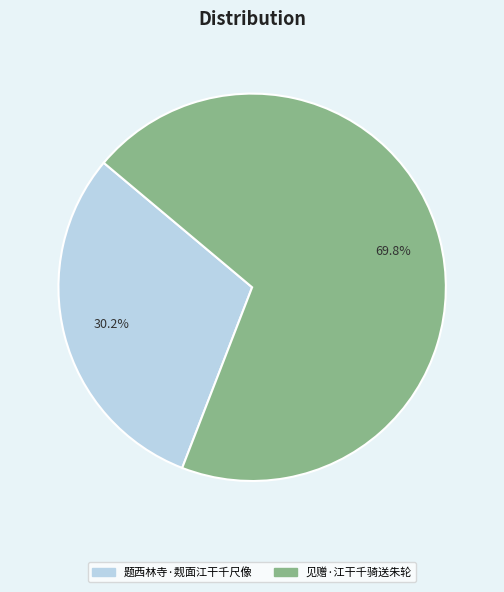

To the nearest percent, what is the average slice percentage?

50%